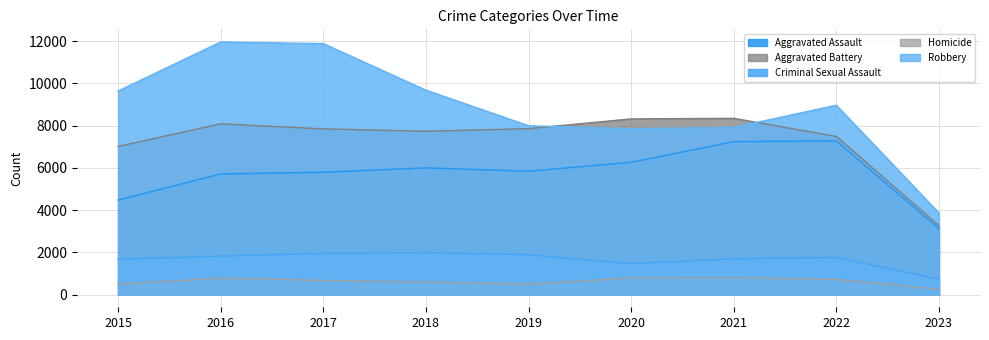

True or false: Aggravated Battery and Homicide intersect in this chart.

False